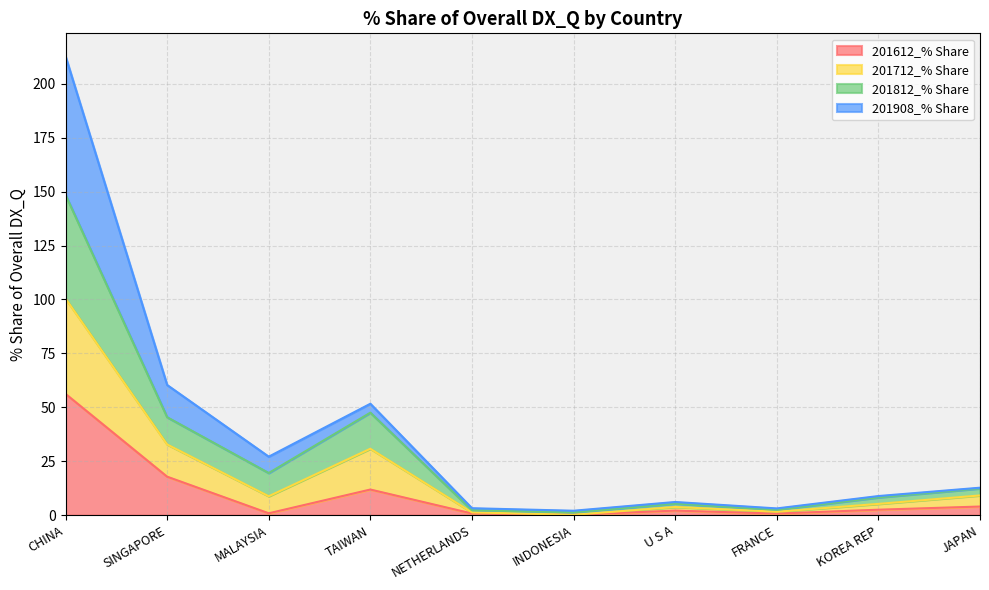

What is the label of the 2nd point from the left?

SINGAPORE